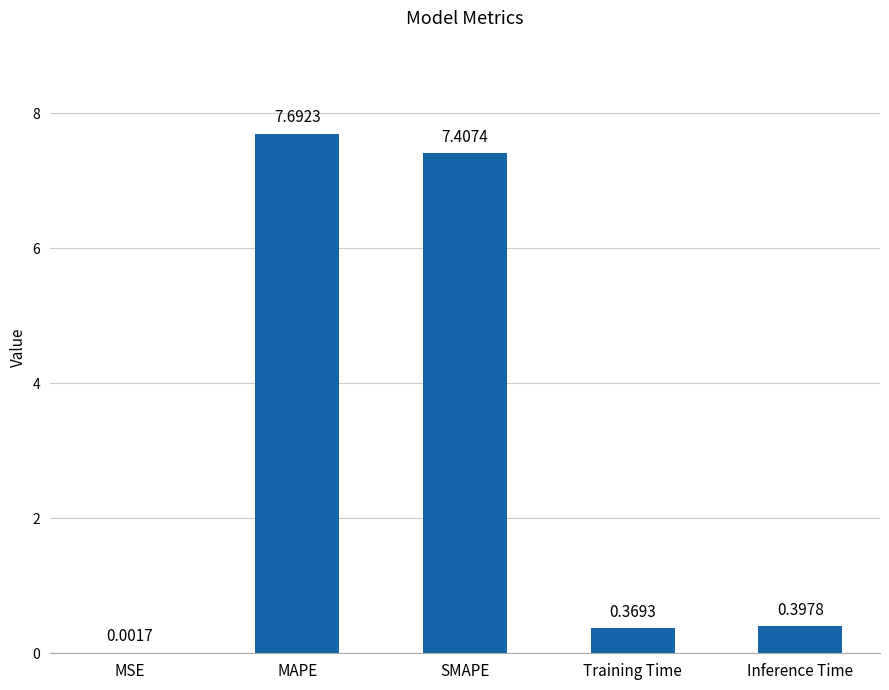

What is the difference between the values at Inference Time and SMAPE?

7.0